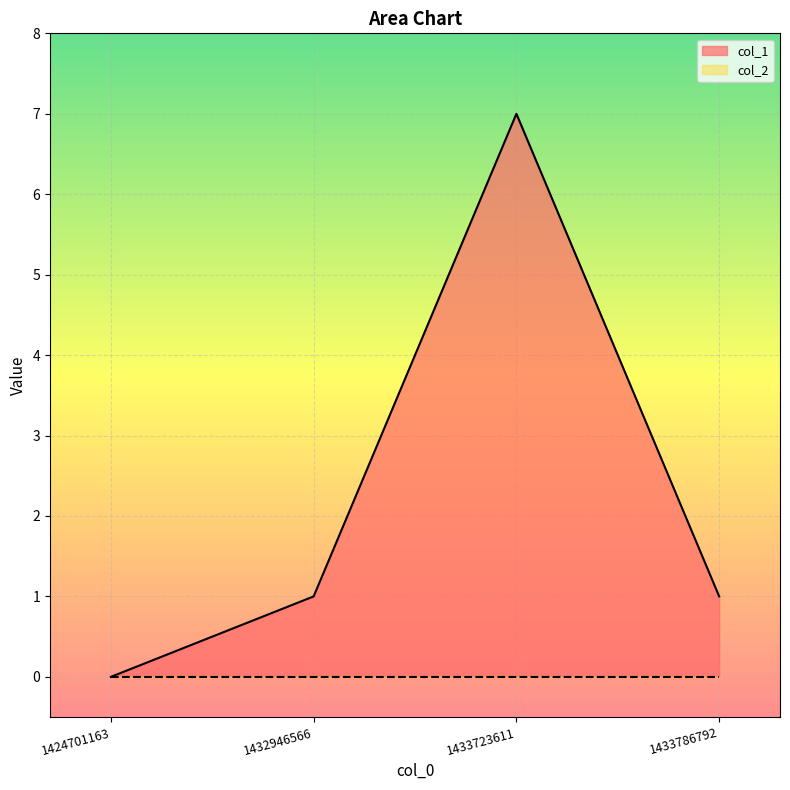

Rank the categories by value from lowest to highest.

1424701163, 1432946566, 1433786792, 1433723611